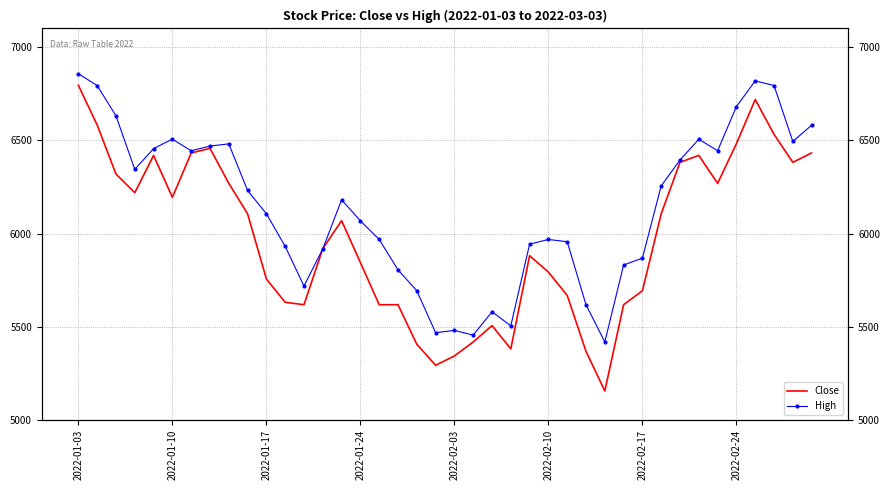

At which category is the sum across all series the highest?

2022-01-03